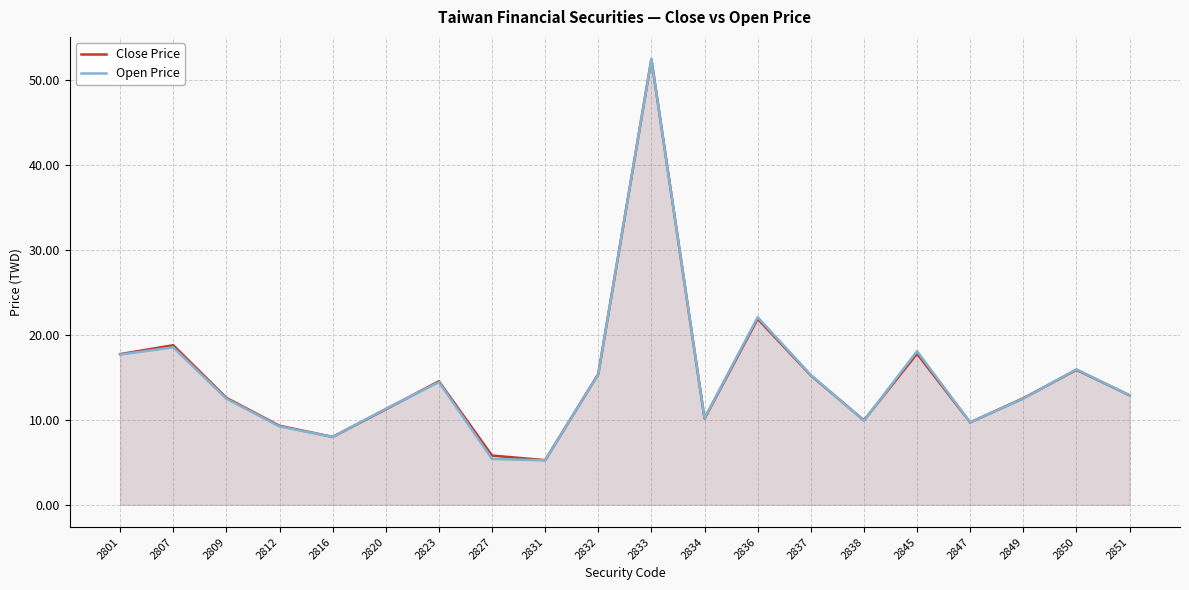

Rank the series by their maximum value, from highest to lowest.

Close Price, Open Price